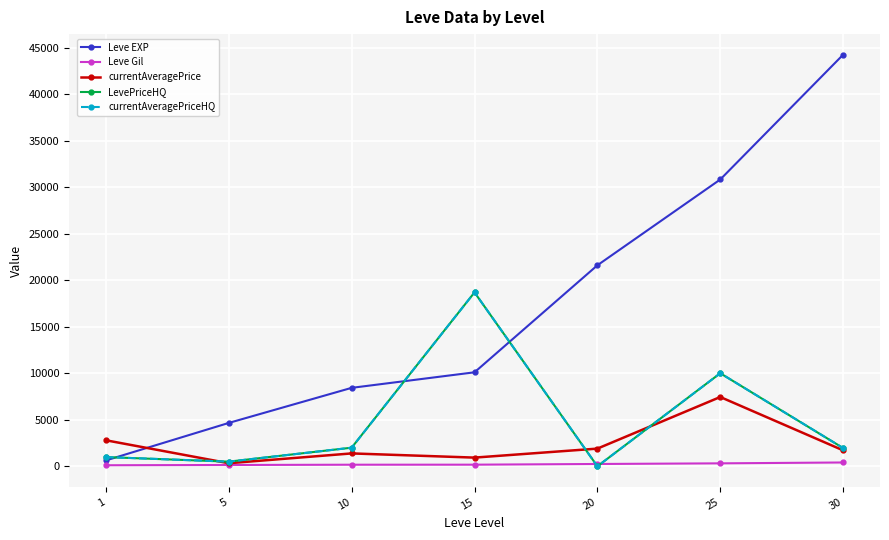

Which category has the highest value across all series?

30